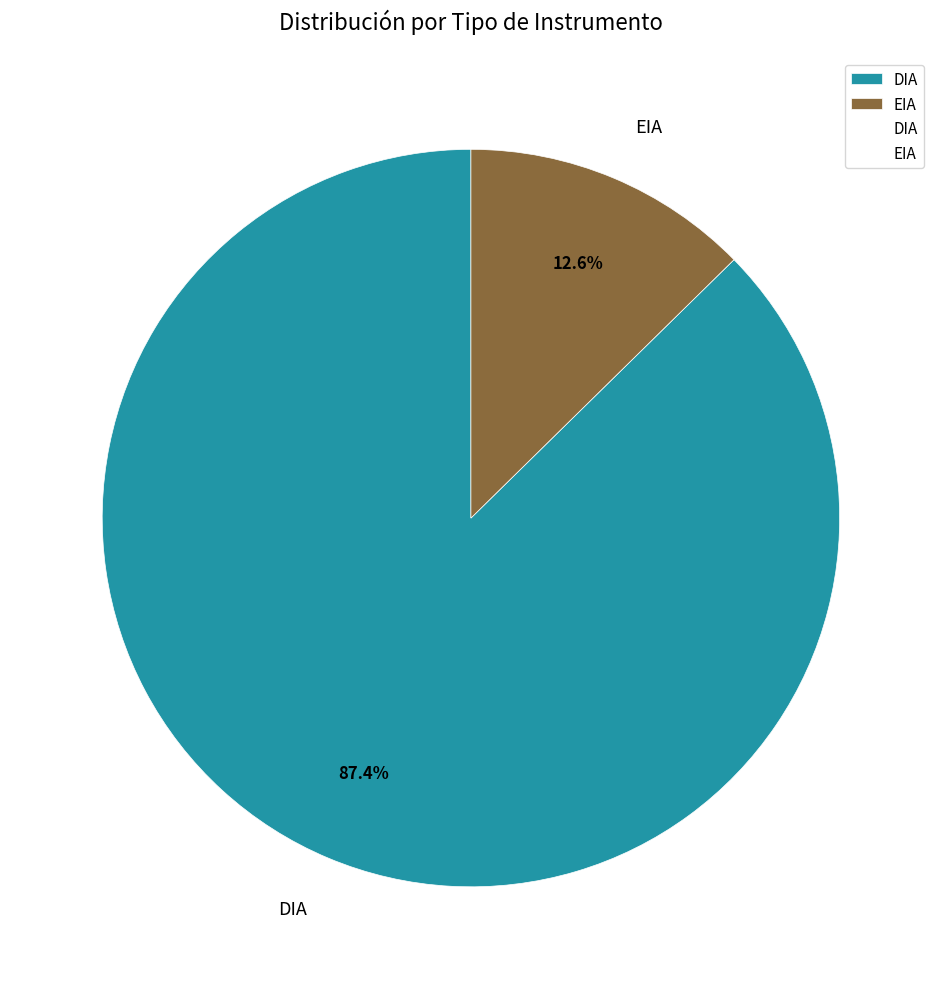

How many slices are in this pie chart?

2